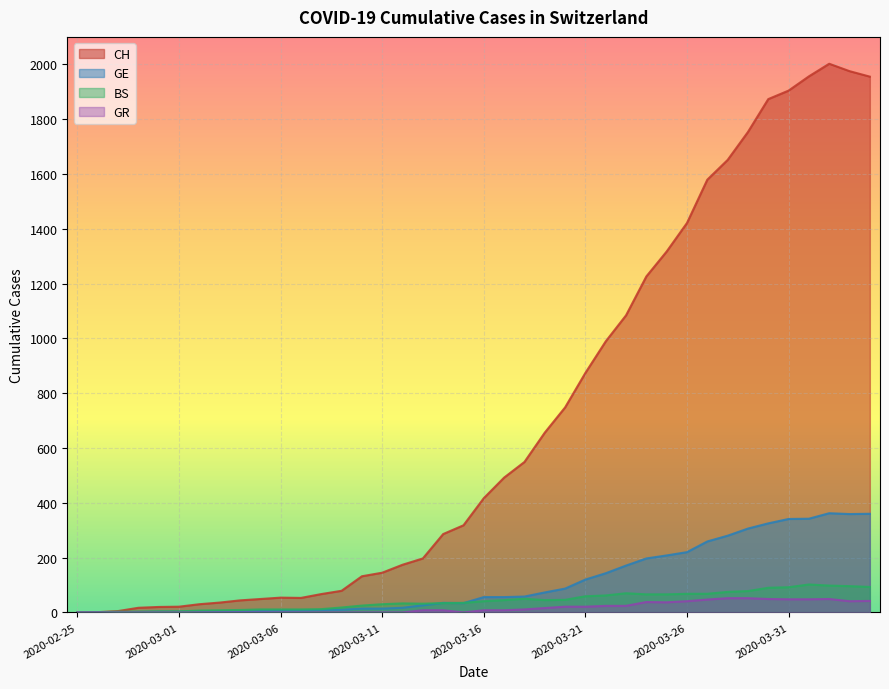

True or false: GE and CH cross at least once.

False